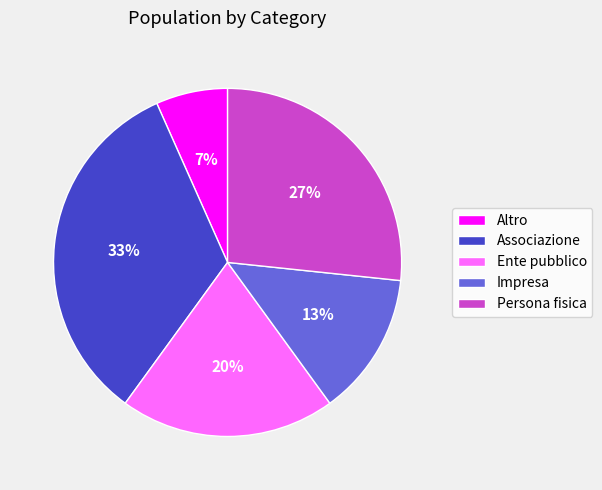

Is the sum of Associazione and Persona fisica greater than half?

Yes